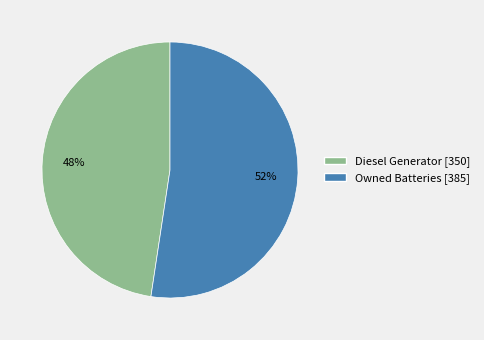

Is there a majority slice in this chart?

Yes